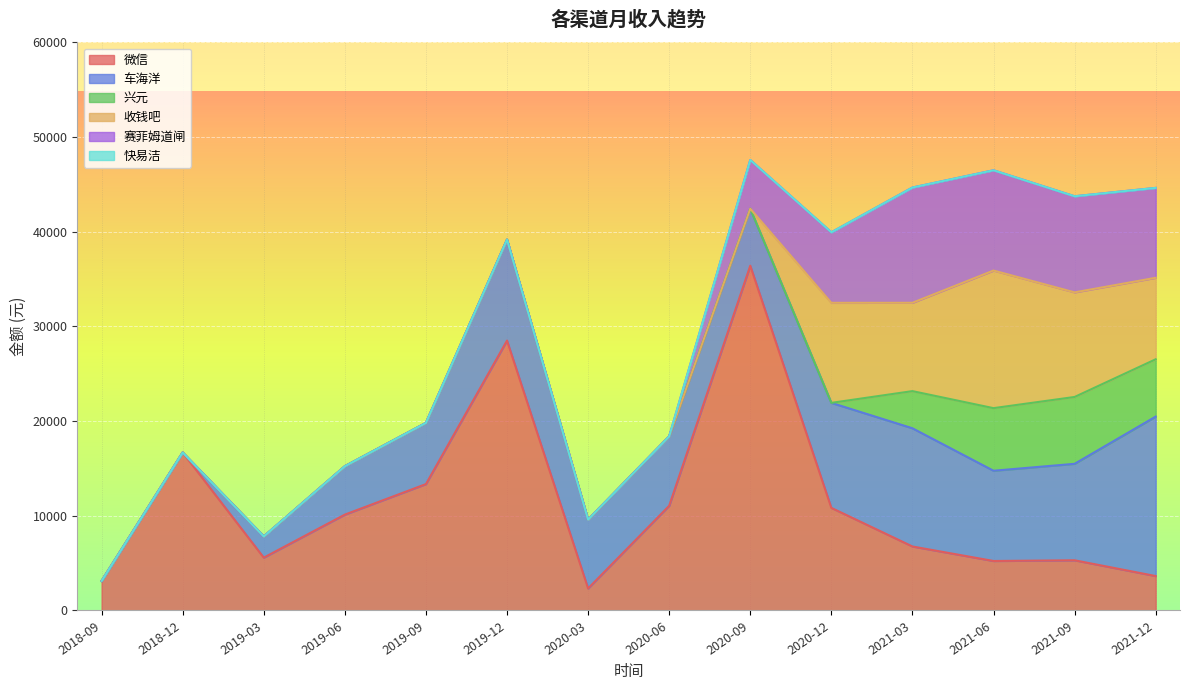

Is it true that 微信 equals 23990.8 at 2019-09?

False